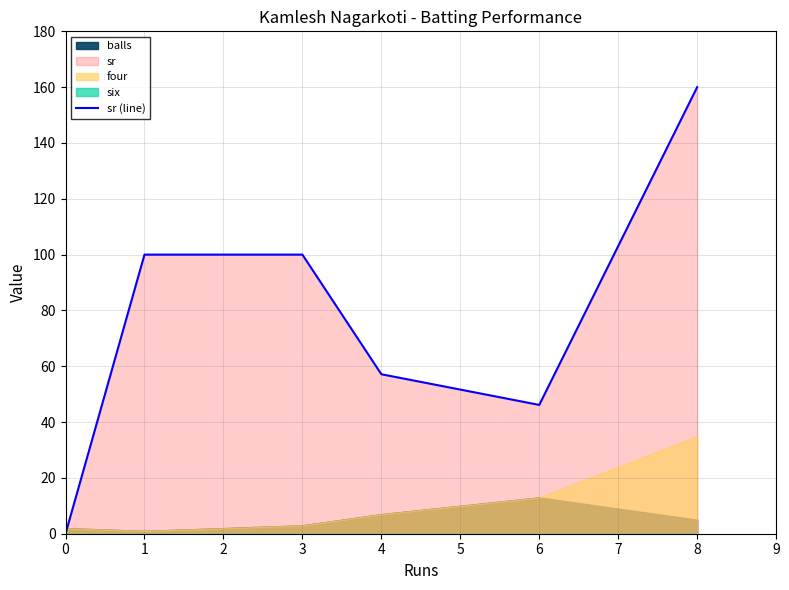

The value of sr (line) at 4 is 31.9. True or false?

False